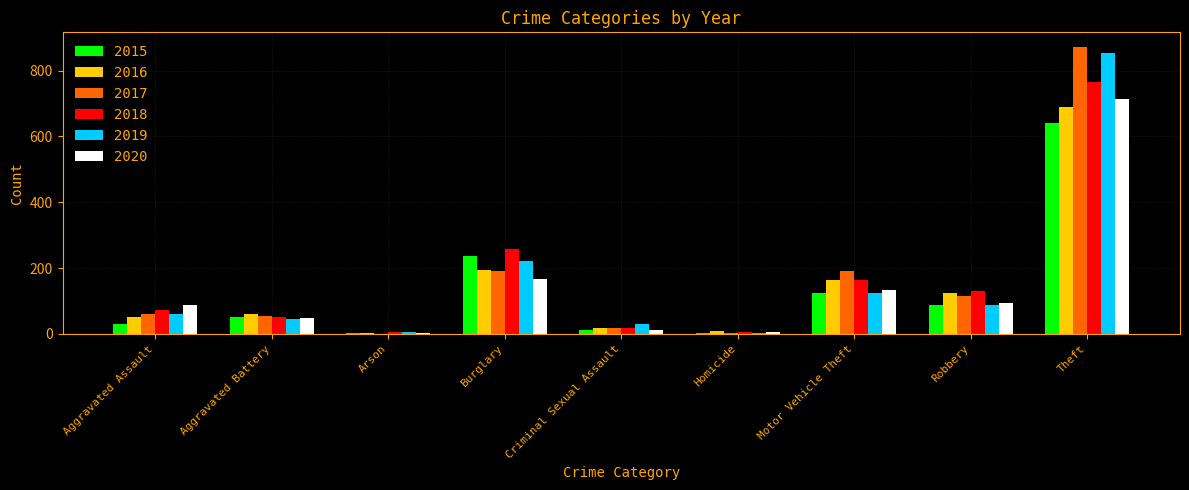

At which label is 2020 closest to 359?

Burglary